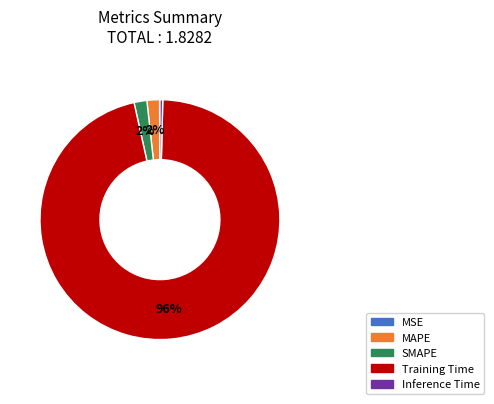

Do Inference Time and Training Time together represent more than half of the pie?

Yes